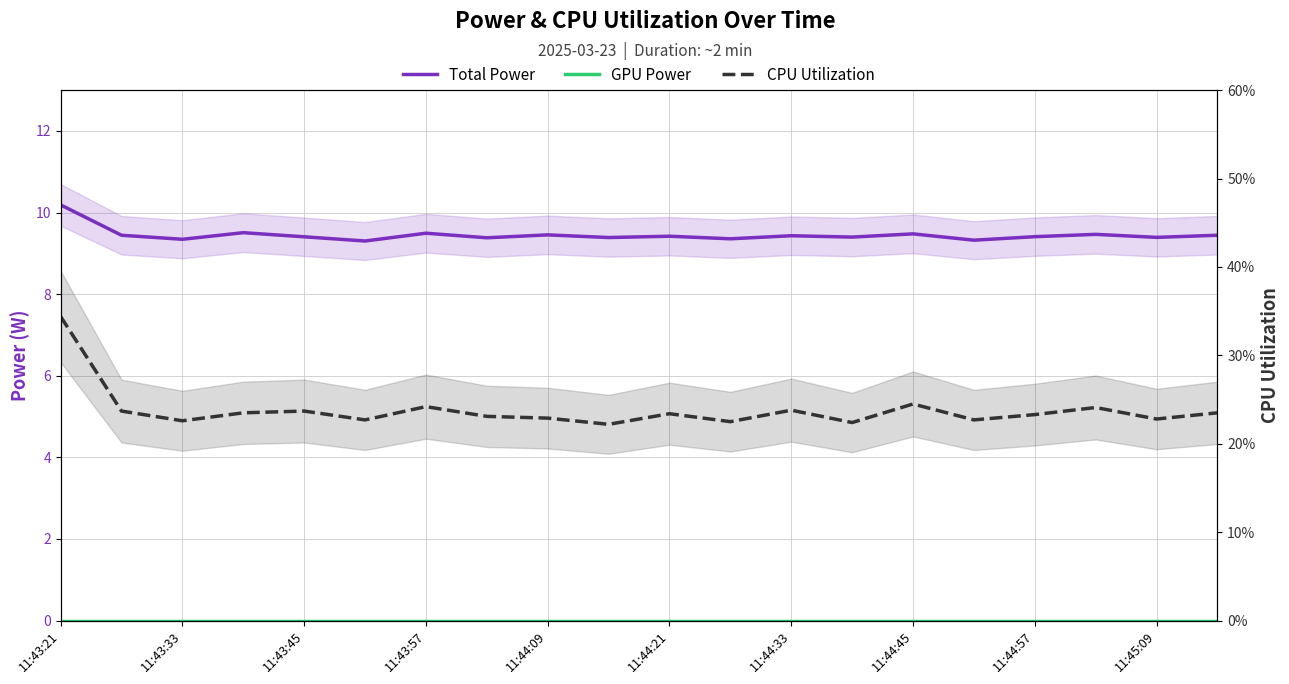

How many lines are shown in the chart?

3